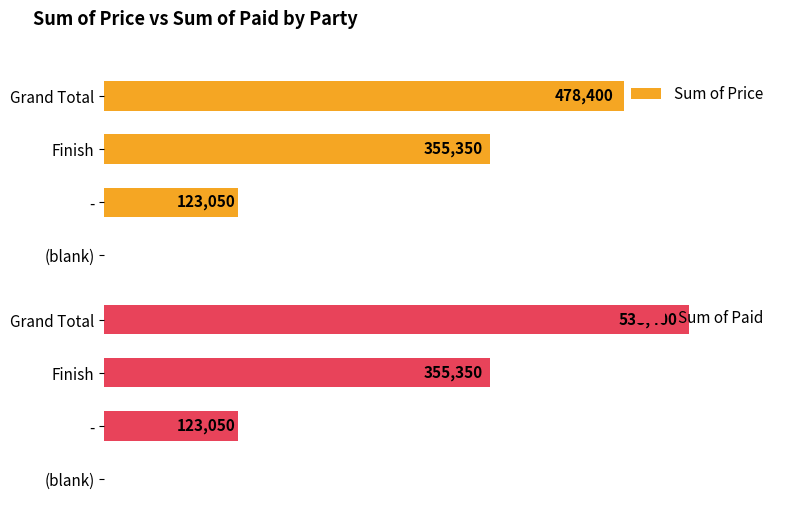

Which series has the largest total across all categories?

Sum of Paid